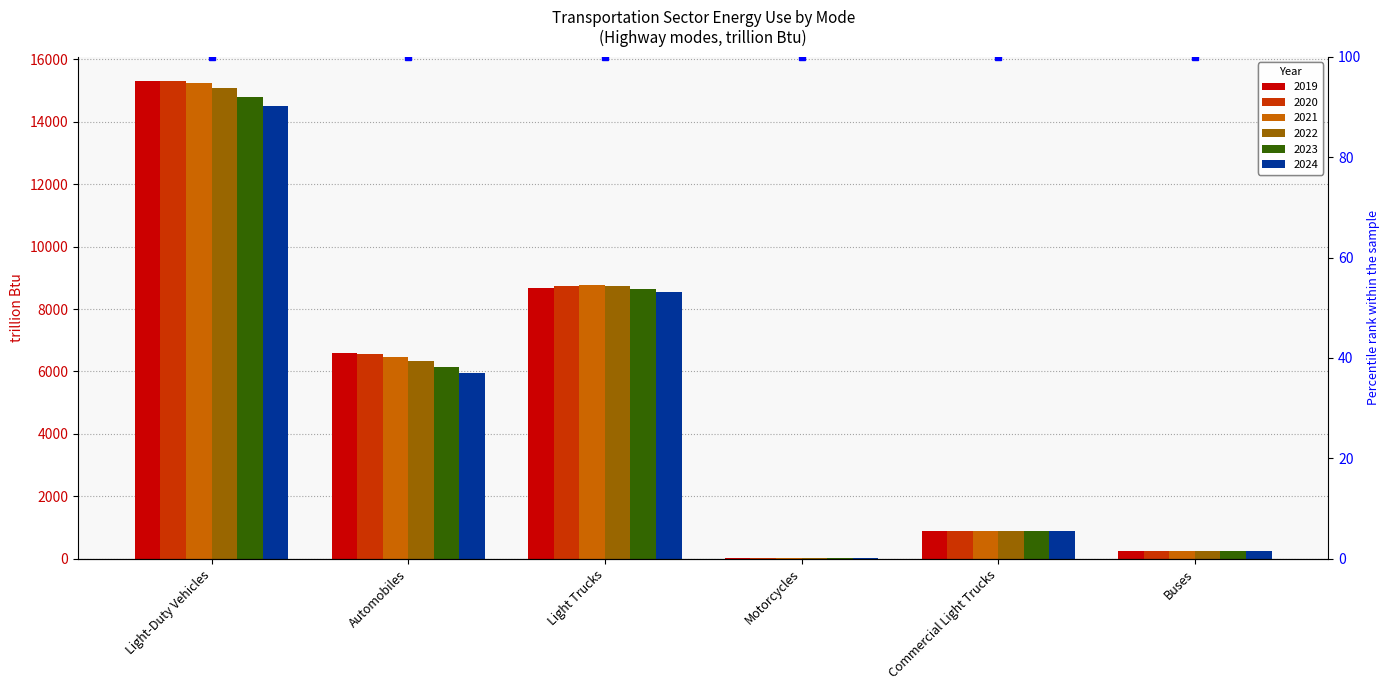

Does the chart contain any negative values?

No